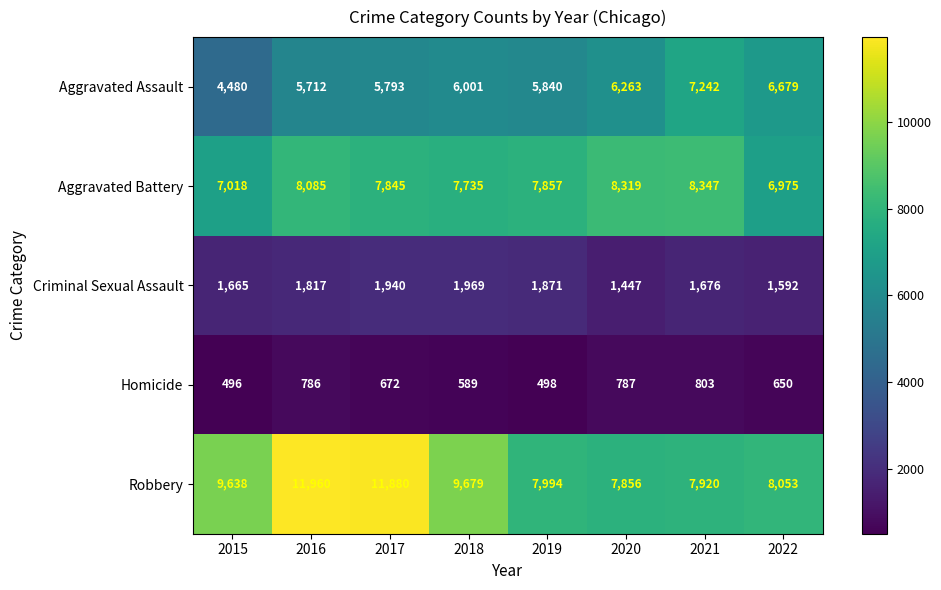

At how many categories does at least one series exceed 1712?

8